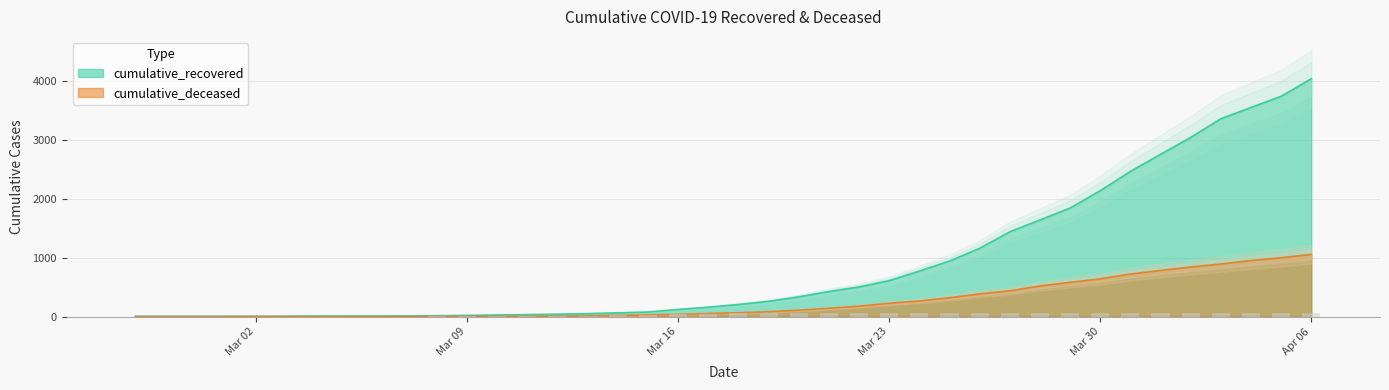

Rank the series by their maximum value, from highest to lowest.

cumulative_recovered, cumulative_deceased